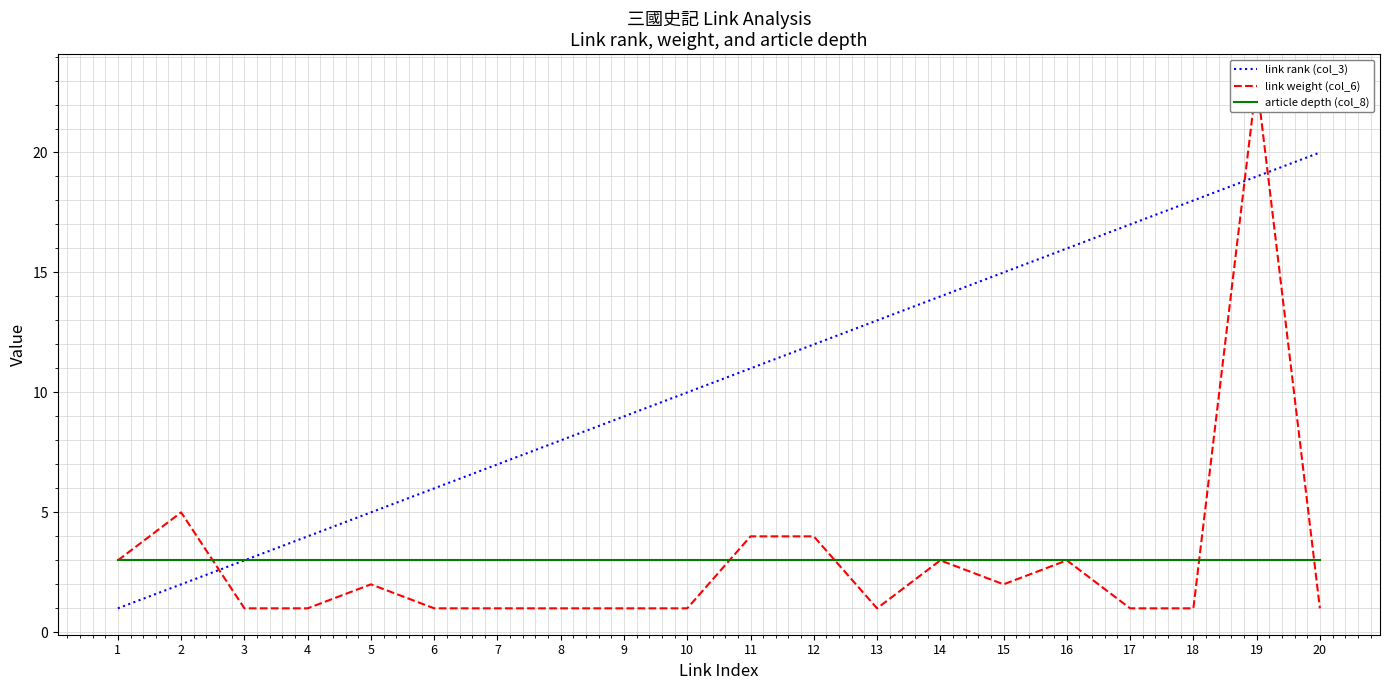

How many data points does each series have?

20